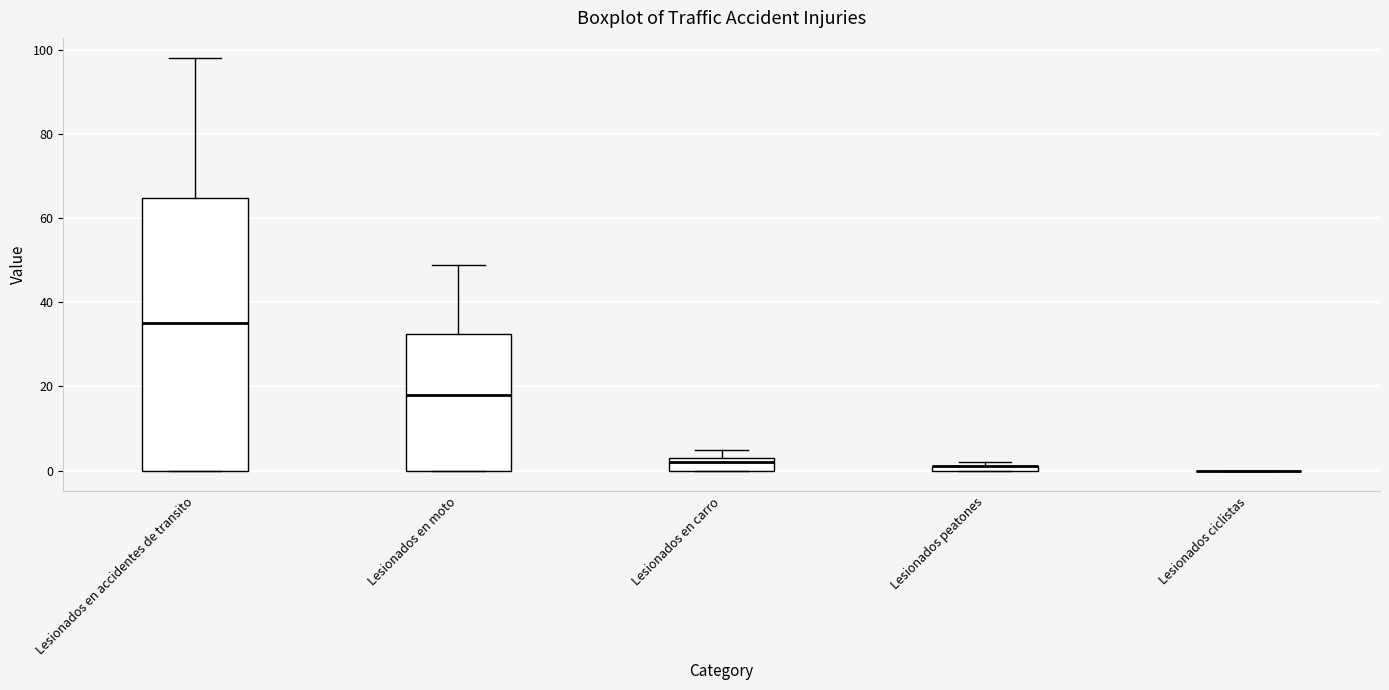

Where is the upper edge of the box for Lesionados en carro on the y-axis? The values are not printed on the chart, so give them approximately, as read against the axis.

4